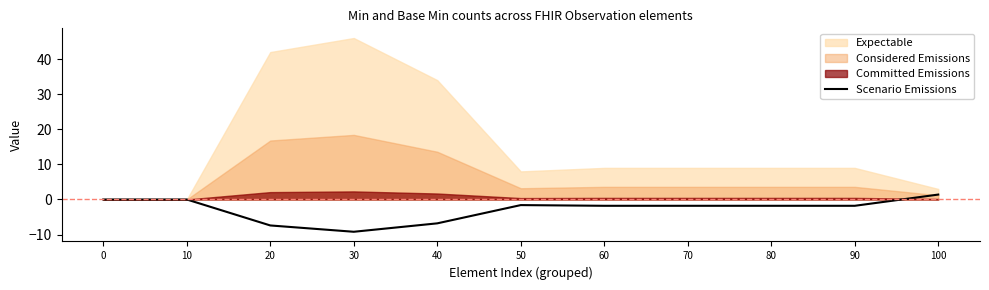

Reading left to right, extract all data points from this chart.

0=0.0	10=0.0	20=-7.4	30=-9.2	40=-6.8	50=-1.6	60=-1.8	70=-1.8	80=-1.8	90=-1.8	100=1.4